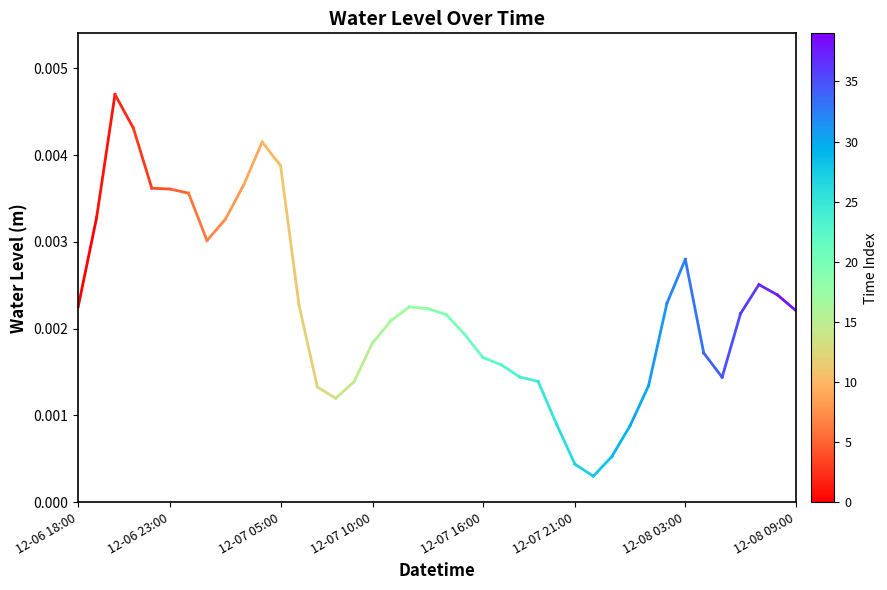

How many series are shown in this chart?

1